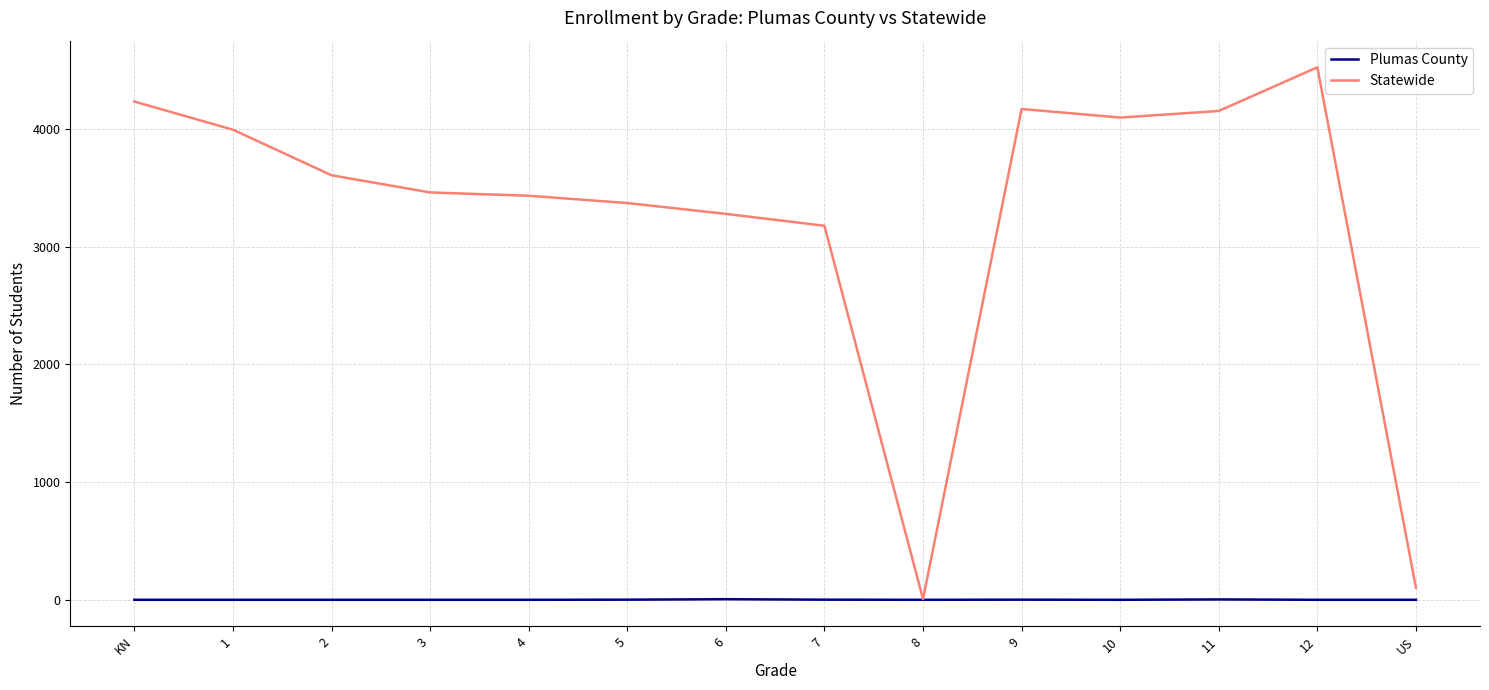

What position from the left is 6?

7